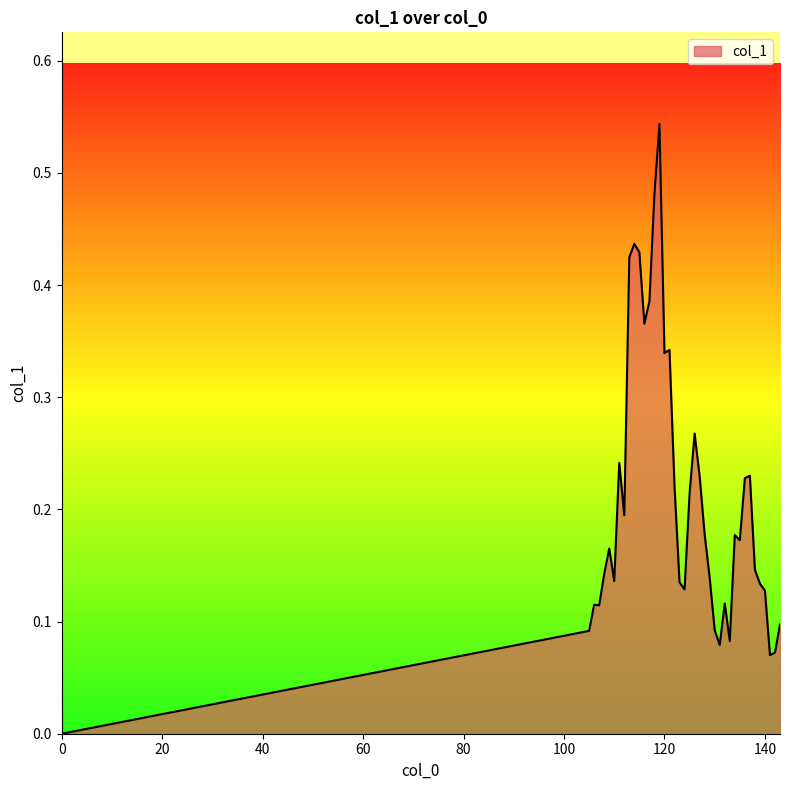

What is the average value?

0.2